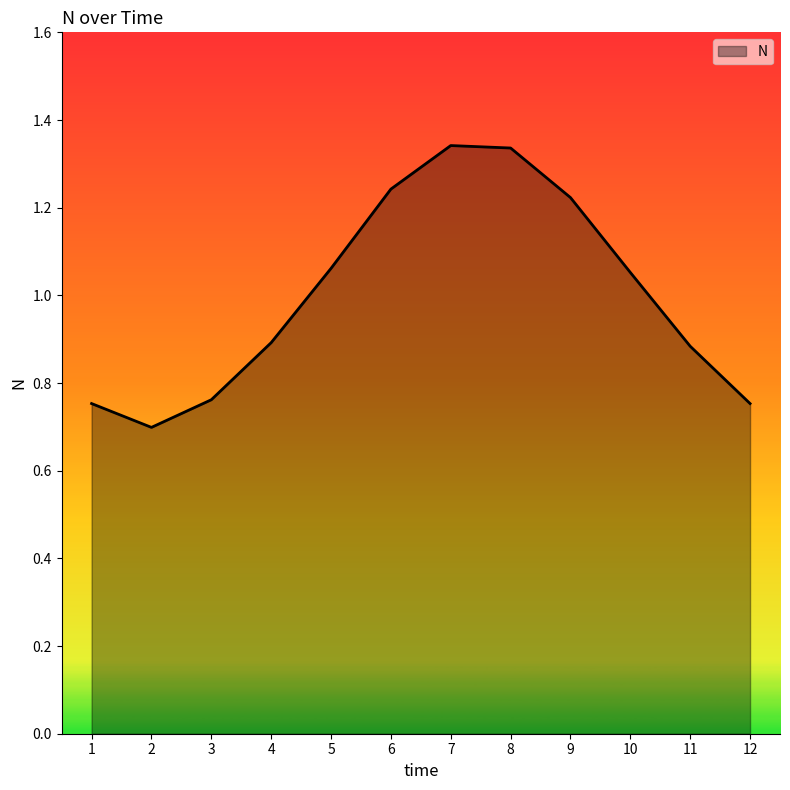

How many lines are shown in the chart?

1